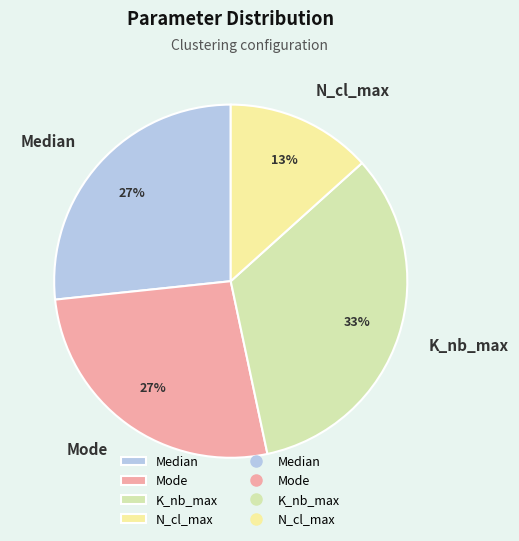

Combined, do Median and N_cl_max account for over 50%?

No